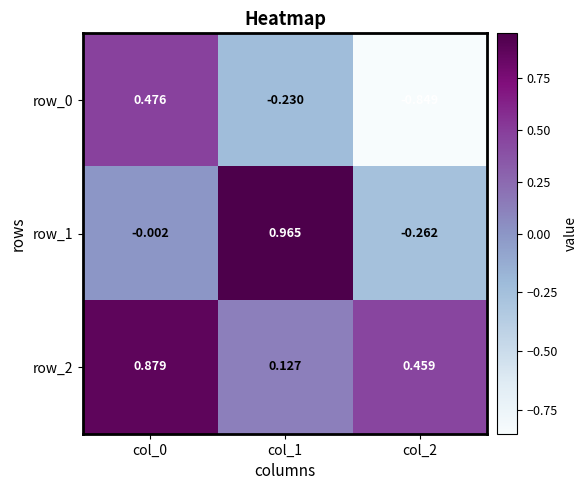

Is the value of row_2 at col_1 greater than the value of row_1 at col_1?

No